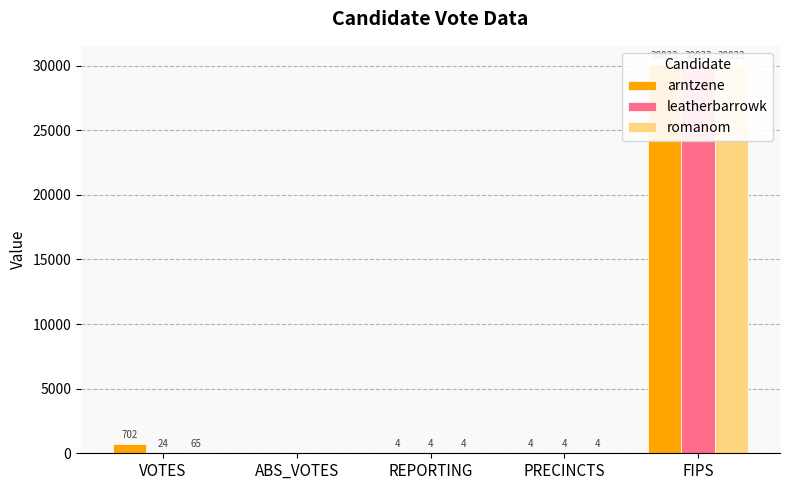

What is the difference between the leatherbarrowk values at ABS_VOTES and FIPS?

30033